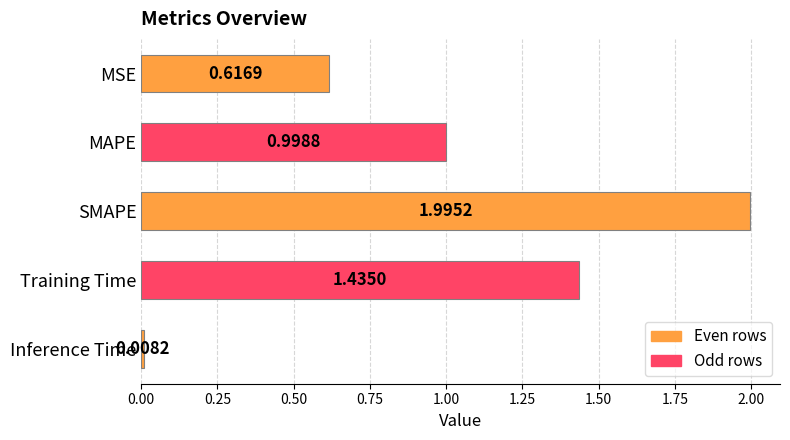

What is the sum of all values?

5.1